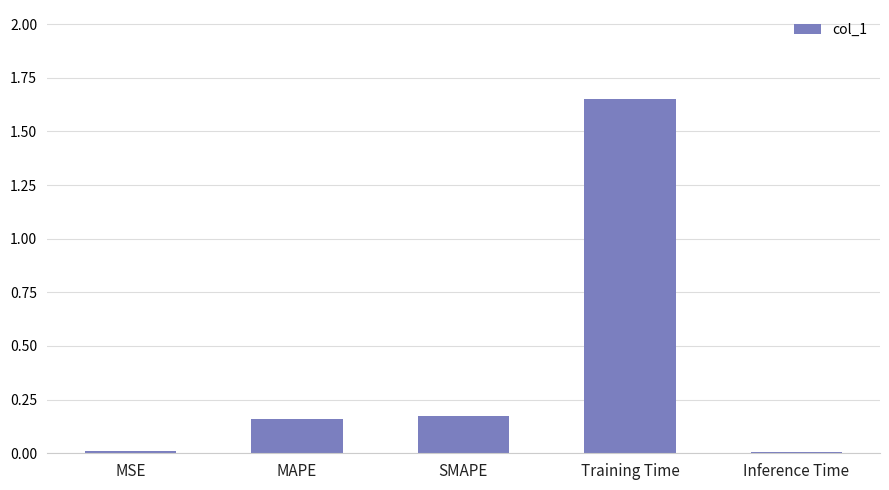

How many data points does each series have?

5